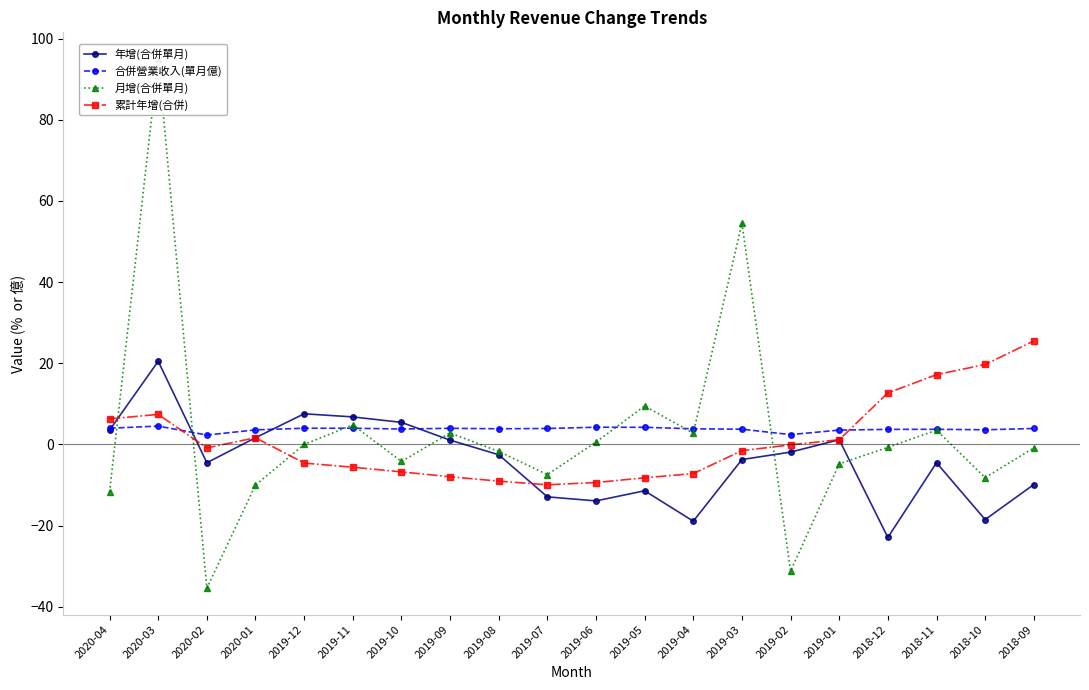

Reading left to right, extract all data points from this chart.

年增(合併單月): 2020-04=3.5	2020-03=20.5	2020-02=-4.5	2020-01=1.7	2019-12=7.6	2019-11=6.8	2019-10=5.5	2019-09=1.1	2019-08=-2.5	2019-07=-12.9	2019-06=-13.9	2019-05=-11.4	2019-04=-18.9	2019-03=-3.7	2019-02=-1.9	2019-01=1.2	2018-12=-22.9	2018-11=-4.5	2018-10=-18.5	2018-09=-9.9
合併營業收入(單月億): 2020-04=4.0	2020-03=4.5	2020-02=2.3	2020-01=3.6	2019-12=4.0	2019-11=4.0	2019-10=3.8	2019-09=4.0	2019-08=3.9	2019-07=3.9	2019-06=4.2	2019-05=4.2	2019-04=3.9	2019-03=3.8	2019-02=2.4	2019-01=3.5	2018-12=3.7	2018-11=3.7	2018-10=3.6	2018-09=3.9
月增(合併單月): 2020-04=-11.7	2020-03=95.0	2020-02=-35.4	2020-01=-10.0	2019-12=0.0	2019-11=4.8	2019-10=-4.2	2019-09=2.8	2019-08=-1.7	2019-07=-7.4	2019-06=0.6	2019-05=9.5	2019-04=2.8	2019-03=54.5	2019-02=-31.2	2019-01=-4.8	2018-12=-0.7	2018-11=3.5	2018-10=-8.2	2018-09=-0.8
累計年增(合併): 2020-04=6.3	2020-03=7.4	2020-02=-0.8	2020-01=1.7	2019-12=-4.6	2019-11=-5.6	2019-10=-6.8	2019-09=-8.0	2019-08=-9.0	2019-07=-9.9	2019-06=-9.4	2019-05=-8.2	2019-04=-7.2	2019-03=-1.5	2019-02=-0.1	2019-01=1.2	2018-12=12.7	2018-11=17.2	2018-10=19.7	2018-09=25.5